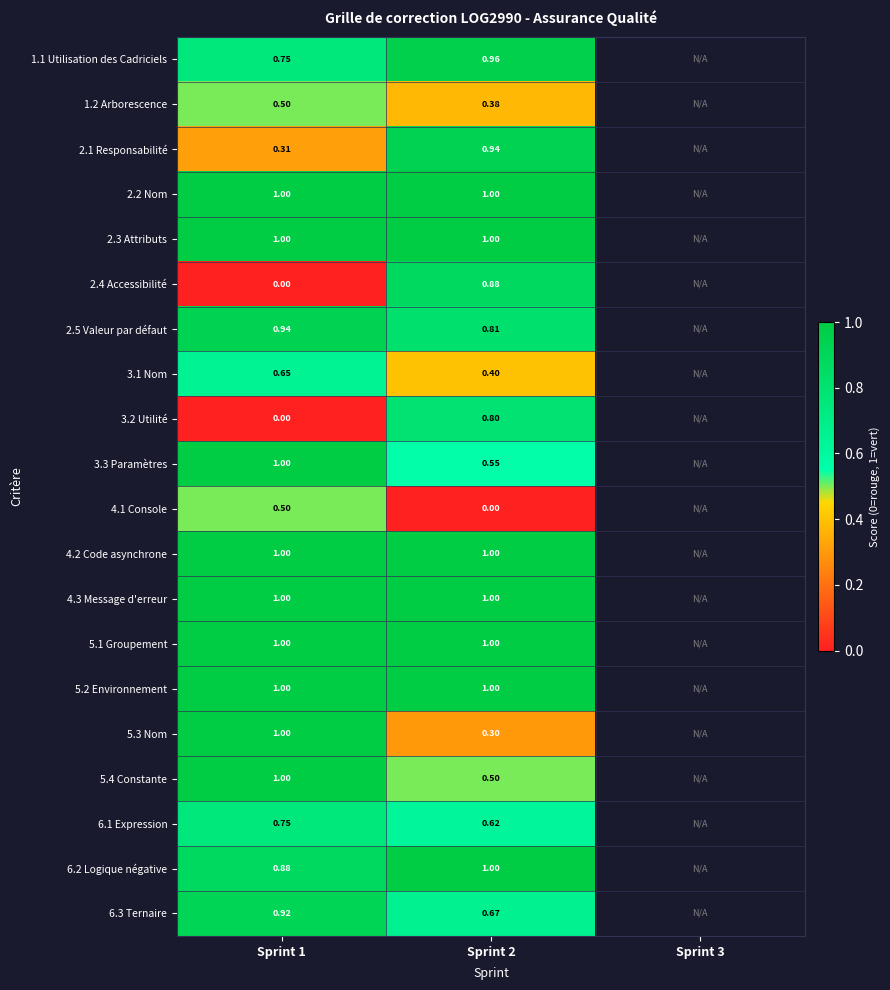

Read the 5.2 Environnement value at Sprint 1.

1.0